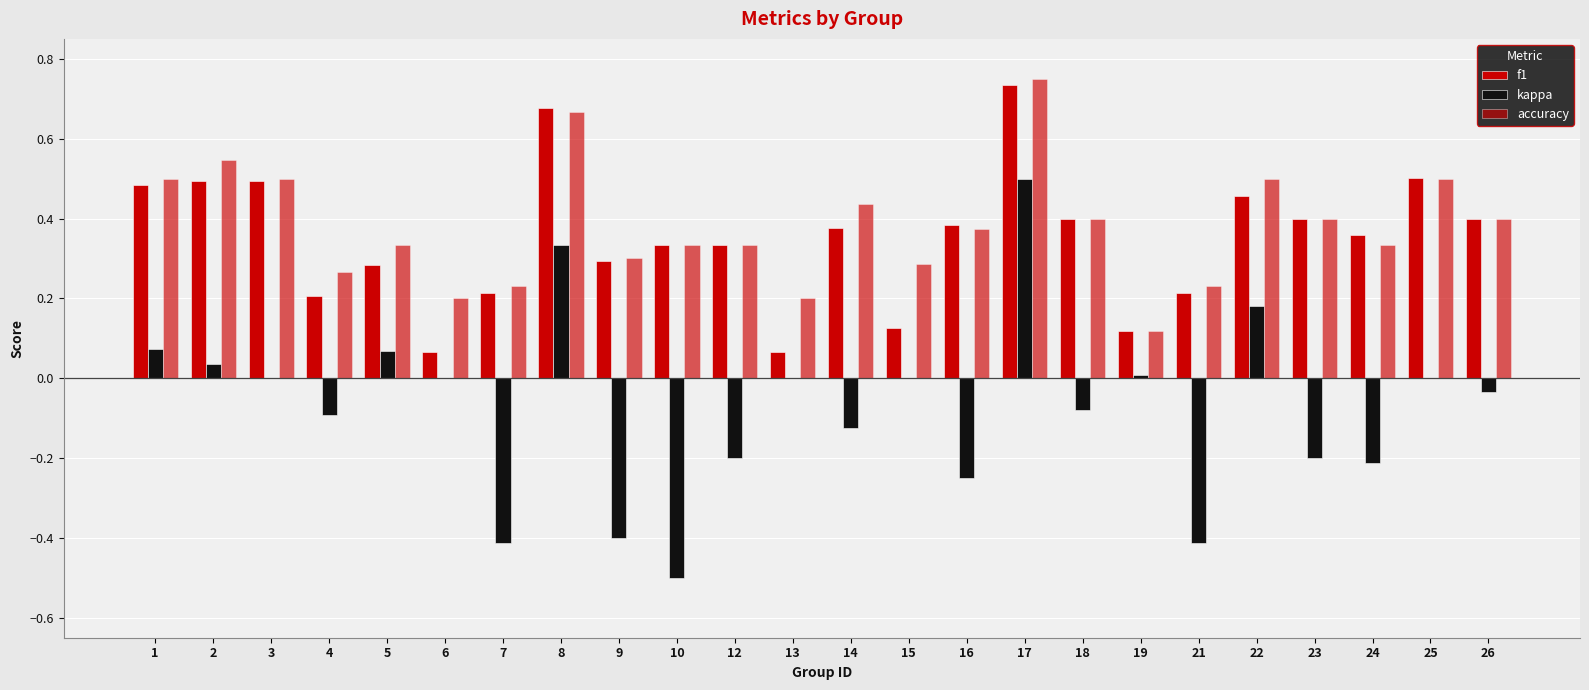

How many groups of bars are there?

24